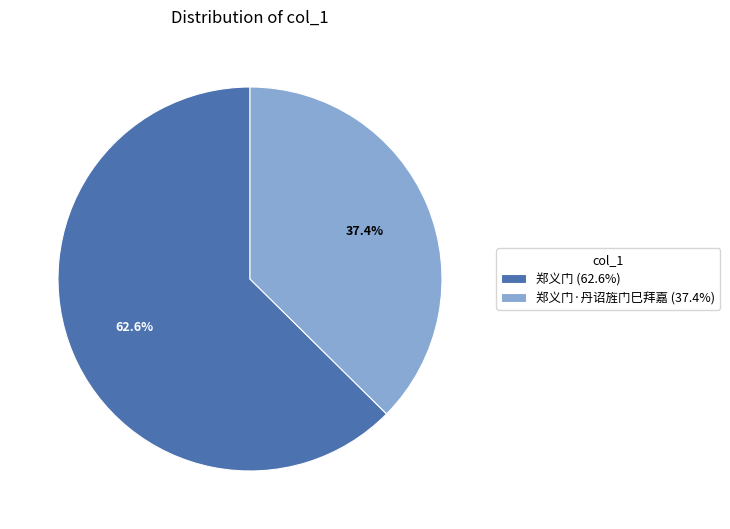

What is the ratio of the value at 郑义门·丹诏旌门巳拜嘉 (37.4%) to the value at 郑义门 (62.6%)?

0.6